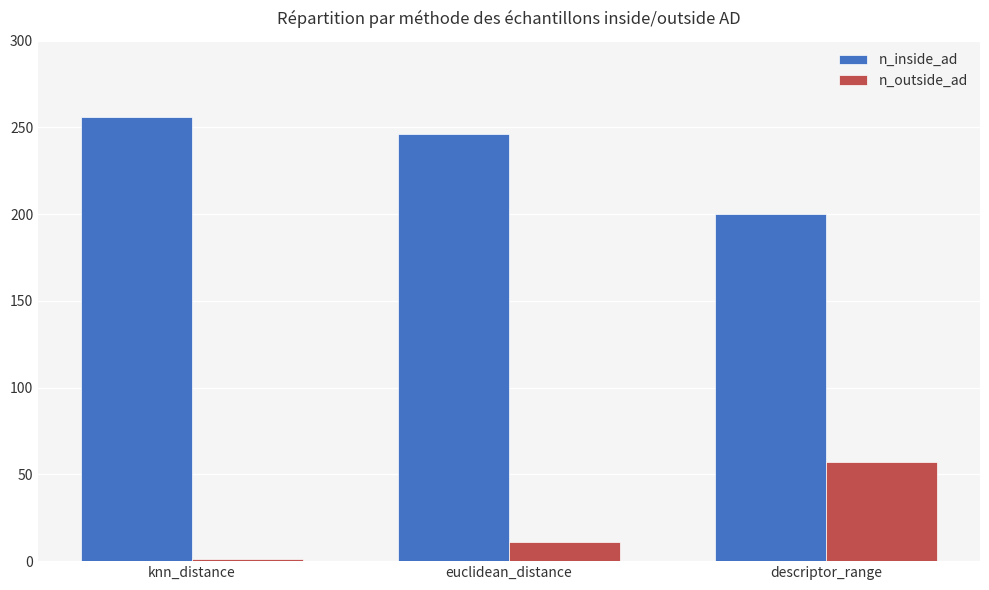

Which series has the largest total across all categories?

n_inside_ad